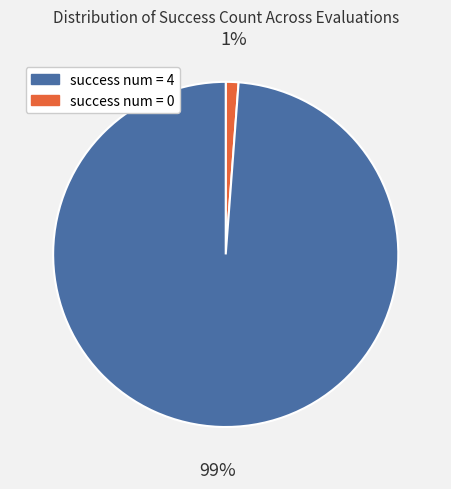

Is there a majority slice in this chart?

Yes